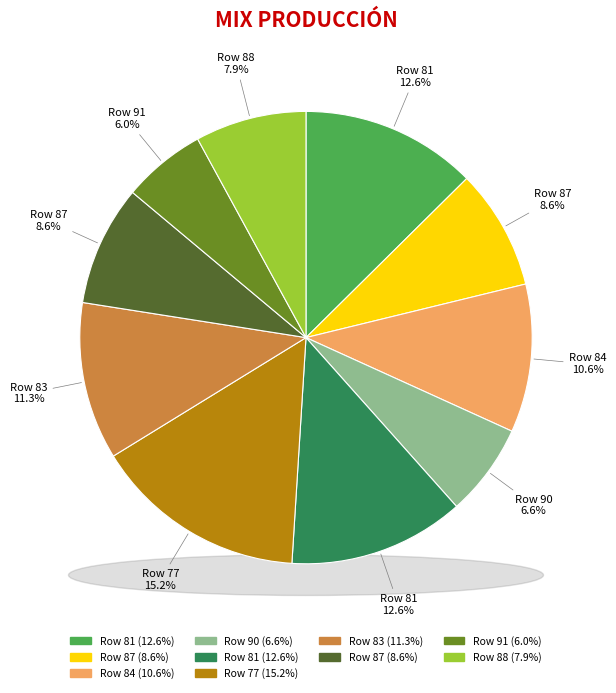

How much of the chart is everything except 90?

93.4%